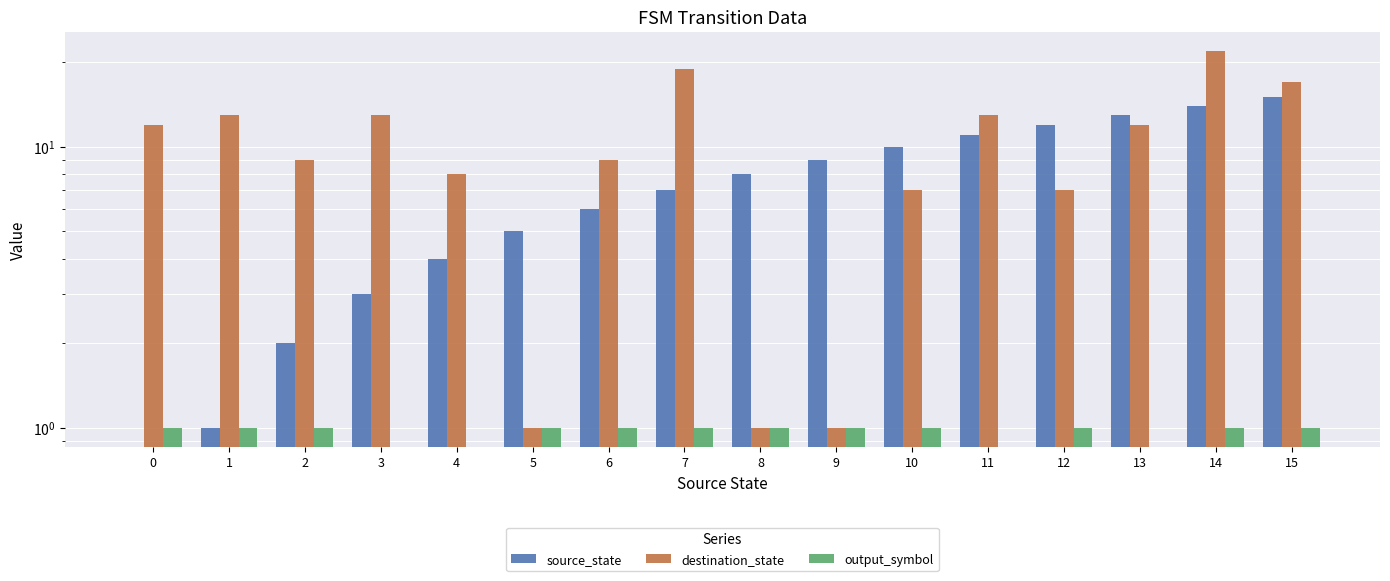

What are all the series names shown in the legend?

source_state, destination_state, output_symbol